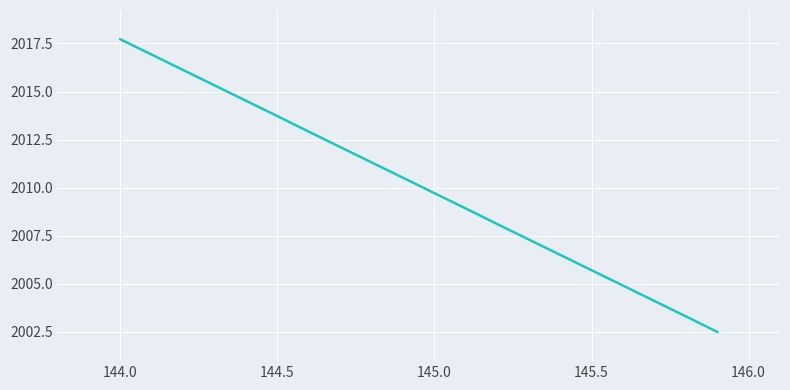

What is the minimum value shown in the chart?

2002.5